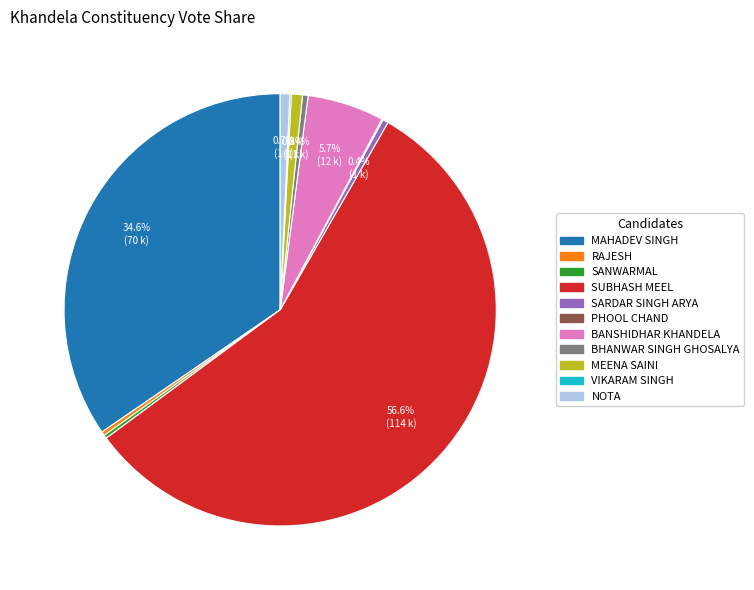

Which category has the biggest portion of the pie?

SUBHASH MEEL